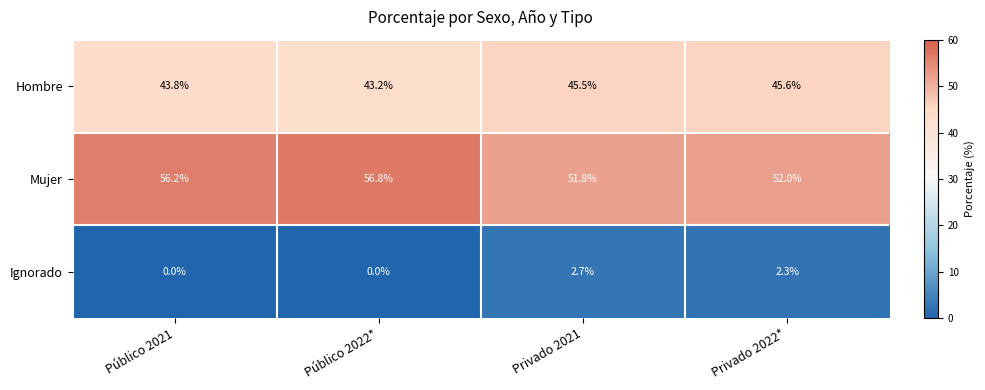

Reading left to right, extract all data points from this chart.

Hombre: 43.8	43.2	45.5	45.6
Mujer: 56.2	56.8	51.8	52.0
Ignorado: 0.0	0.0	2.7	2.3